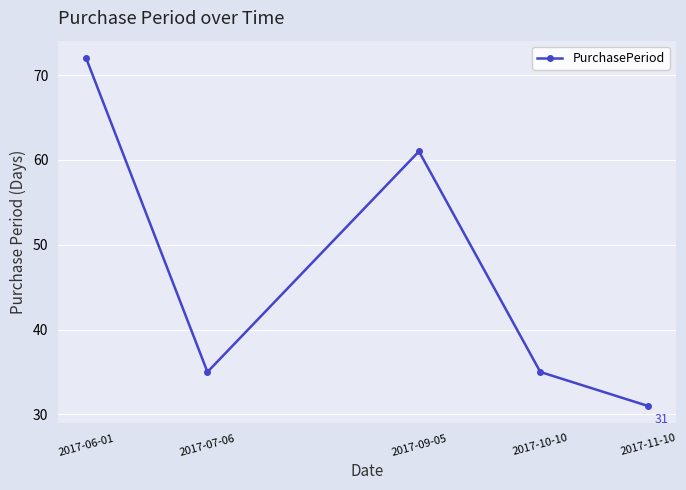

The chart shows a value of 107 at 2017-06-01. True or false?

False